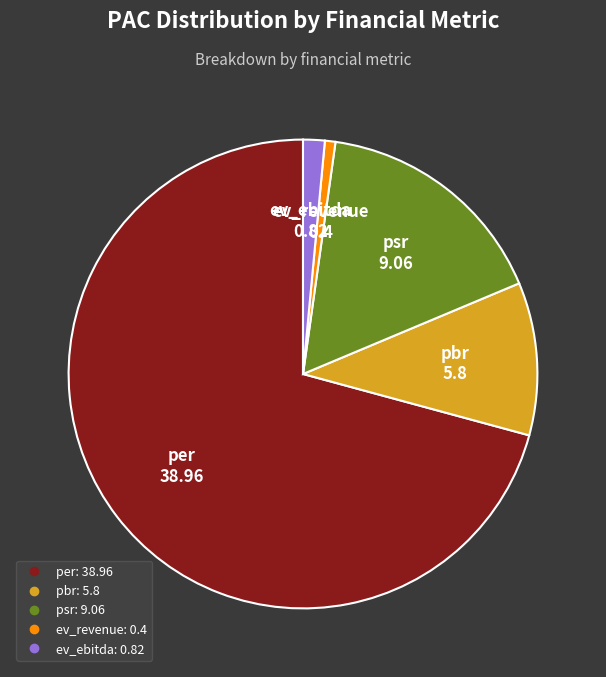

The ev_ebitda slice represents 1% of the pie. True or false?

True